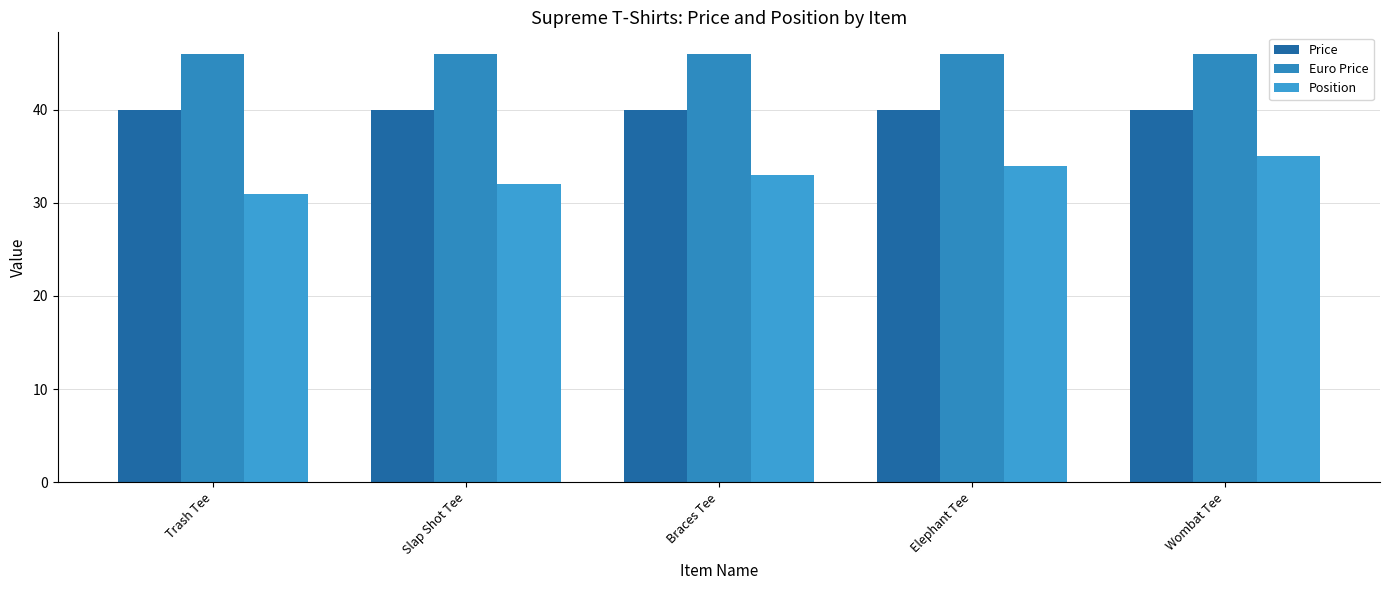

True or false: Price has a value of 23 at Trash Tee.

False